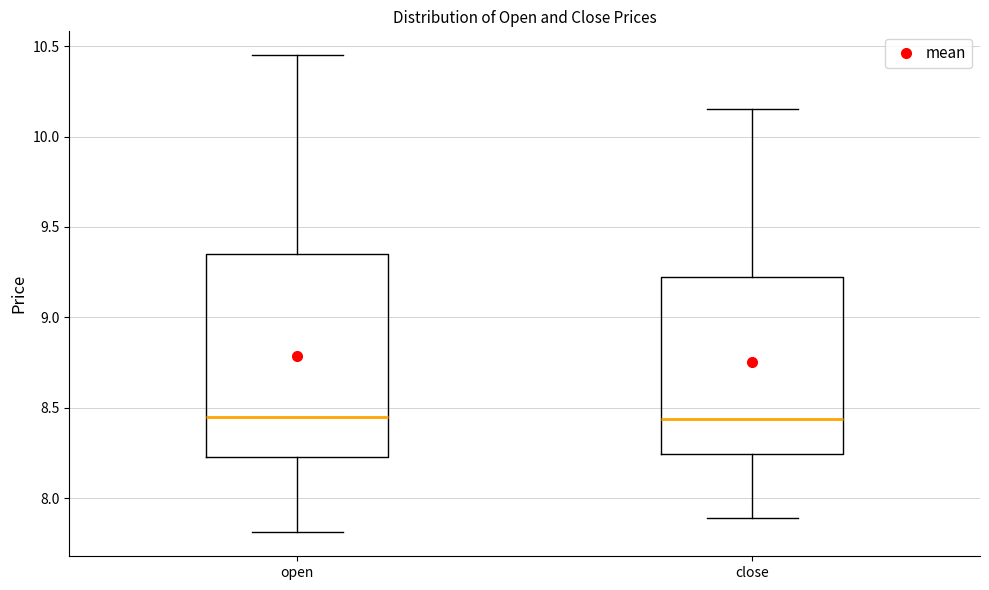

Where does the median line of the box for close sit on the y-axis? The values are not printed on the chart, so give them approximately, as read against the axis.

8.45